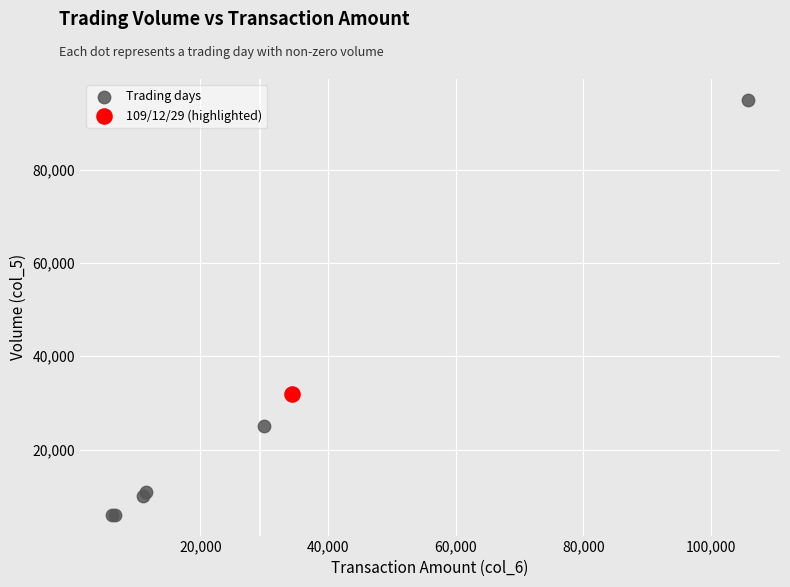

What are all the series names shown in the legend?

Trading days, 109/12/29 (highlighted)